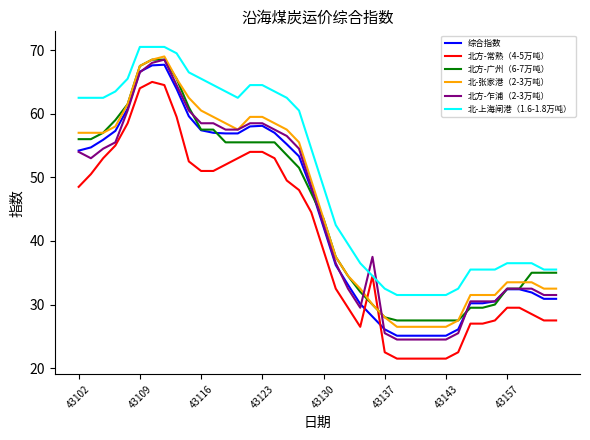

What is the maximum value for 北方-广州（6-7万吨）?

68.5